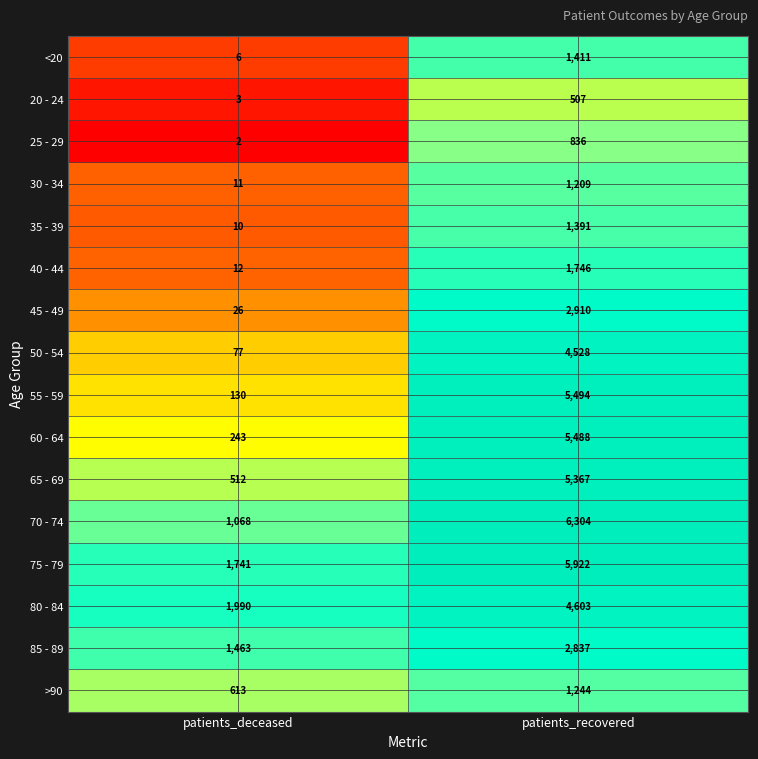

At patients_deceased, list the series in order from largest to smallest.

80 - 84, 75 - 79, 85 - 89, 70 - 74, >90, 65 - 69, 60 - 64, 55 - 59, 50 - 54, 45 - 49, 40 - 44, 30 - 34, 35 - 39, <20, 20 - 24, 25 - 29